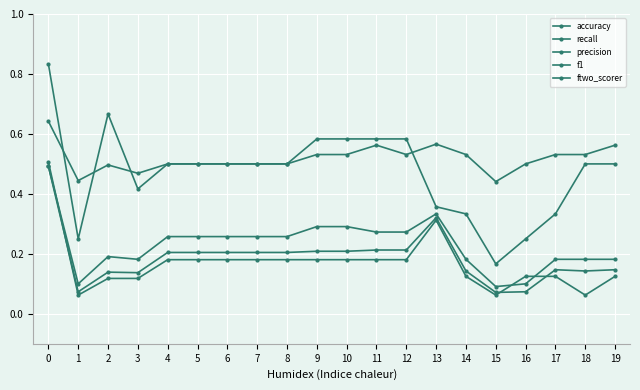

How many distinct data groups are displayed?

5